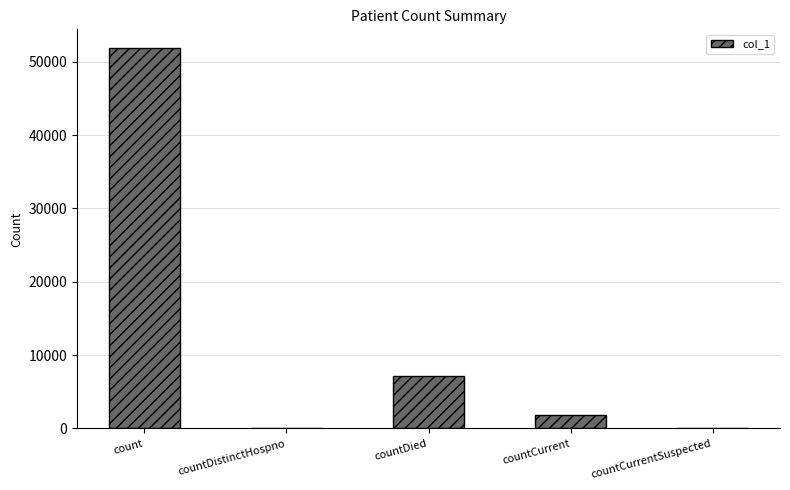

What is the sum of all values?

60834